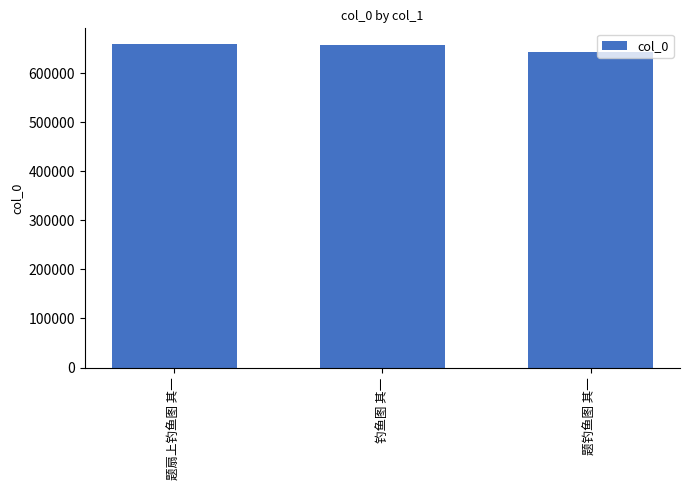

Read the value at 题扇上钓鱼图 其一, to the nearest 50.

658350